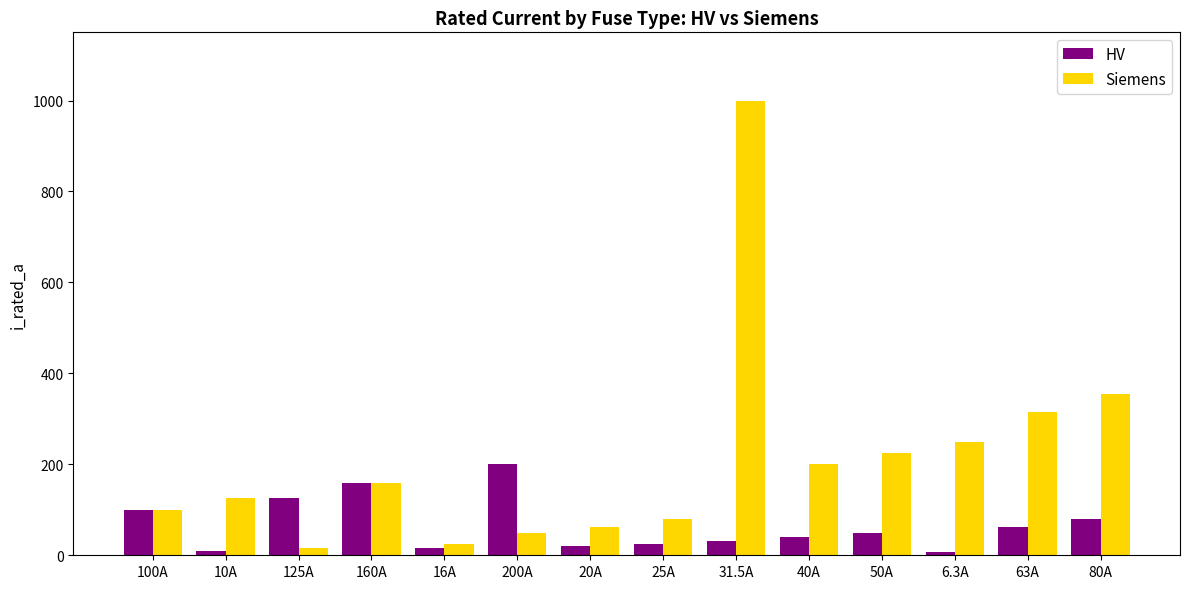

At which category does the chart reach its peak across all series?

31.5A